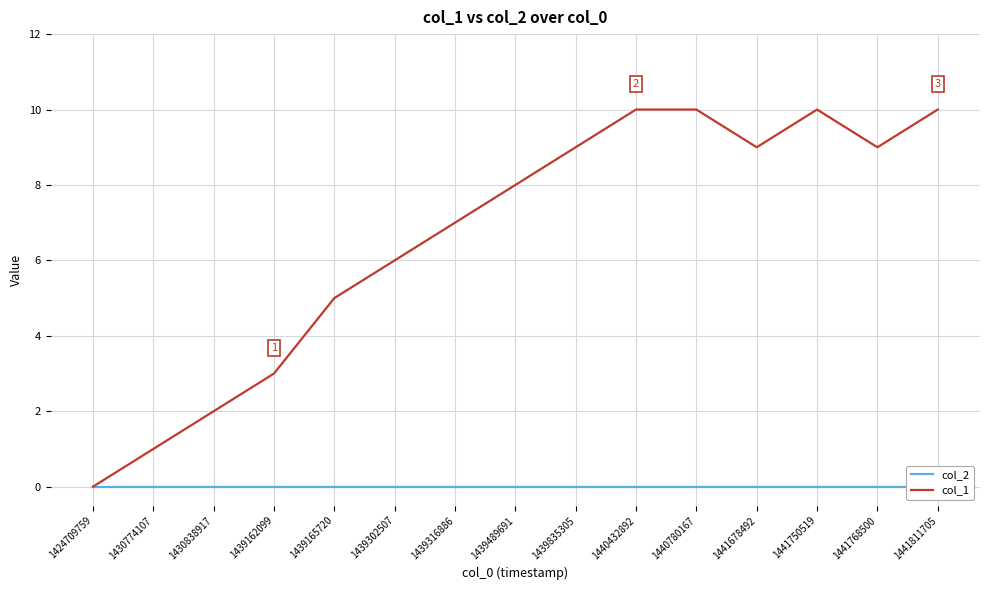

Does the chart have visible grid lines?

Yes